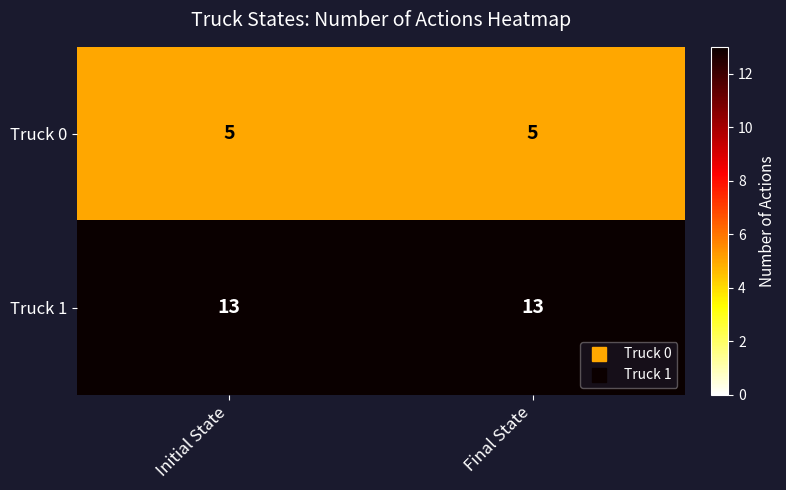

What is the minimum value shown in the chart?

5